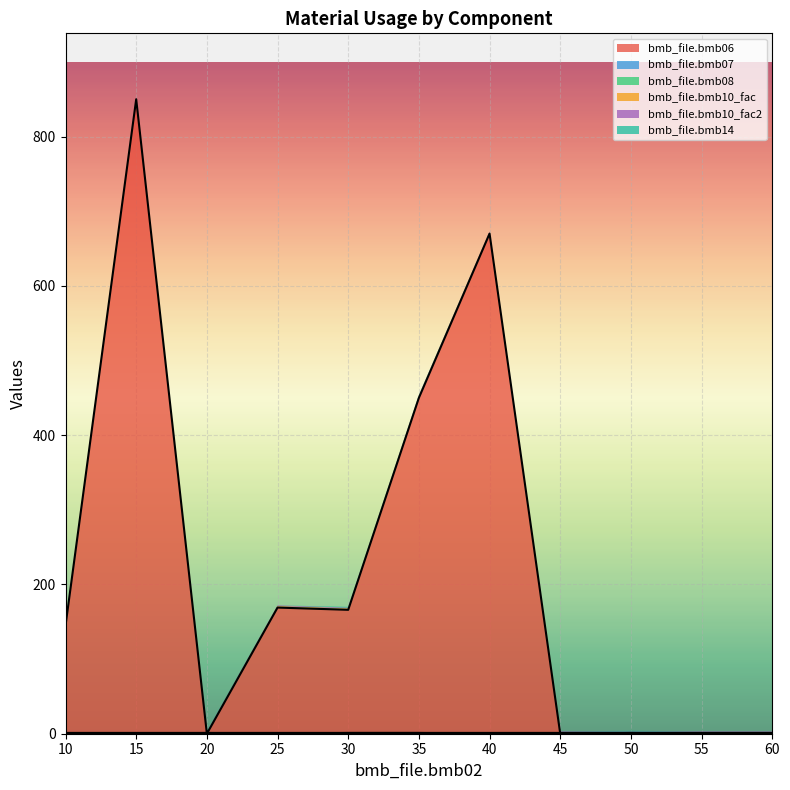

What is the maximum value for bmb_file.bmb07?

1